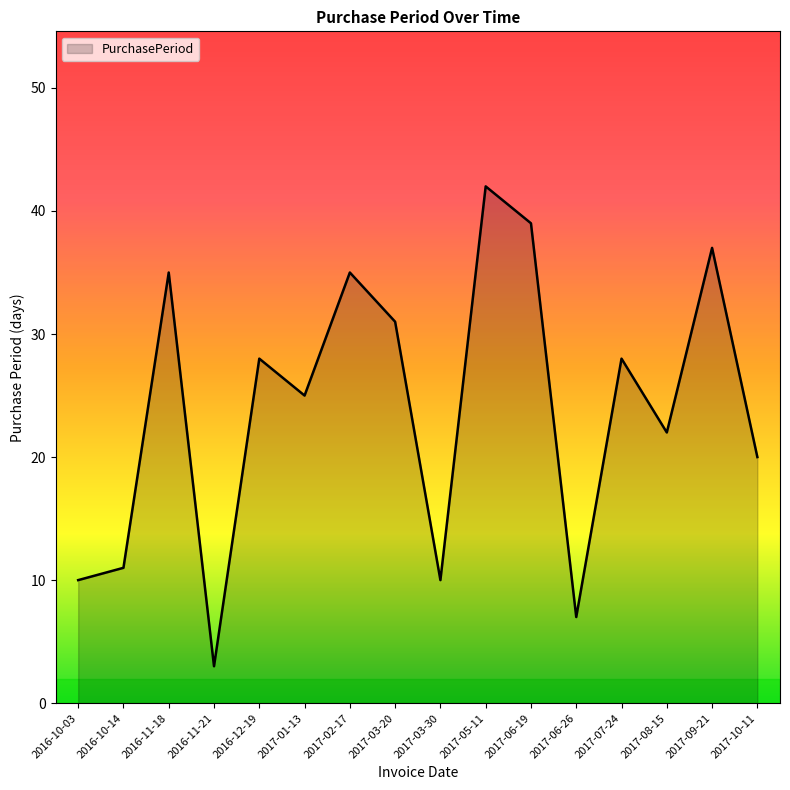

At which category does the chart reach its peak across all series?

2017-05-11